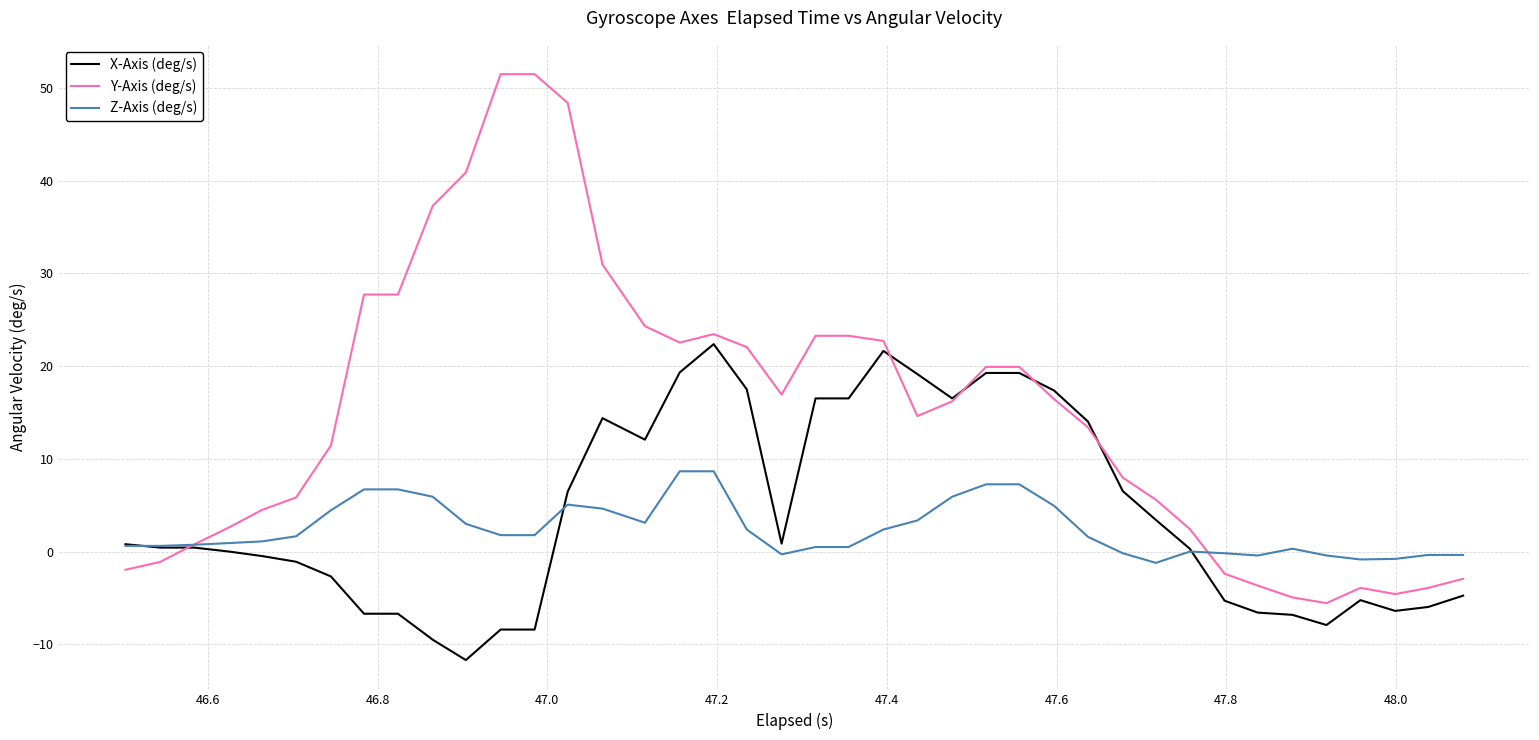

Which series has the largest total across all categories?

Y-Axis (deg/s)